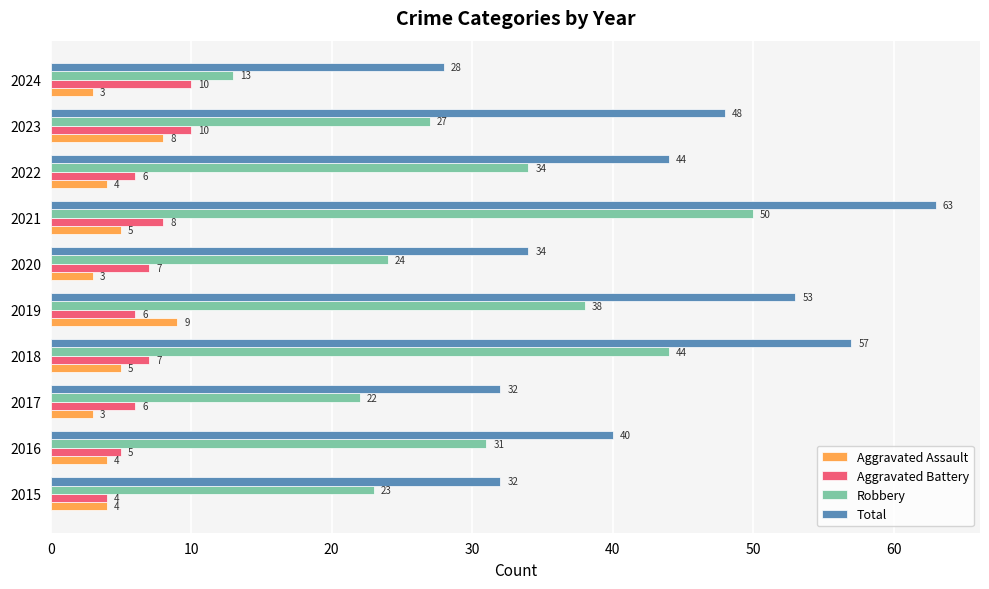

How many values in the Total series are below 44?

5